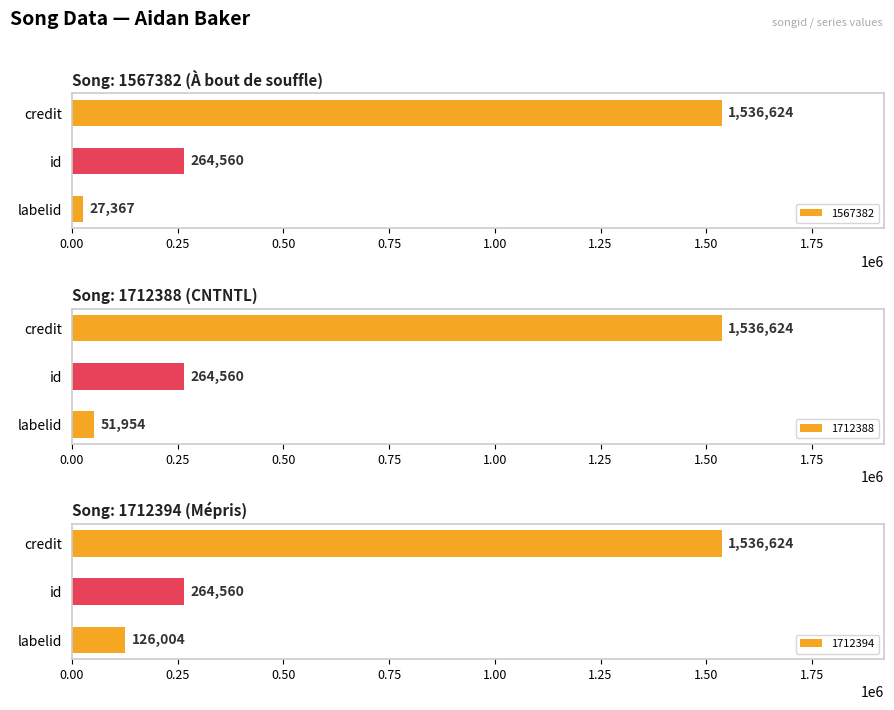

Are the bars horizontal?

Yes